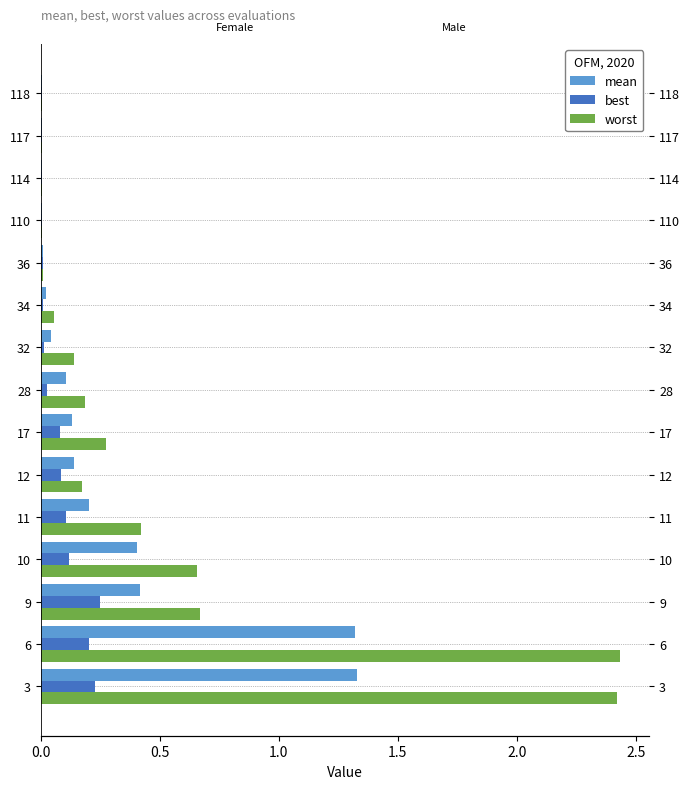

Which series has the widest spread of values?

worst